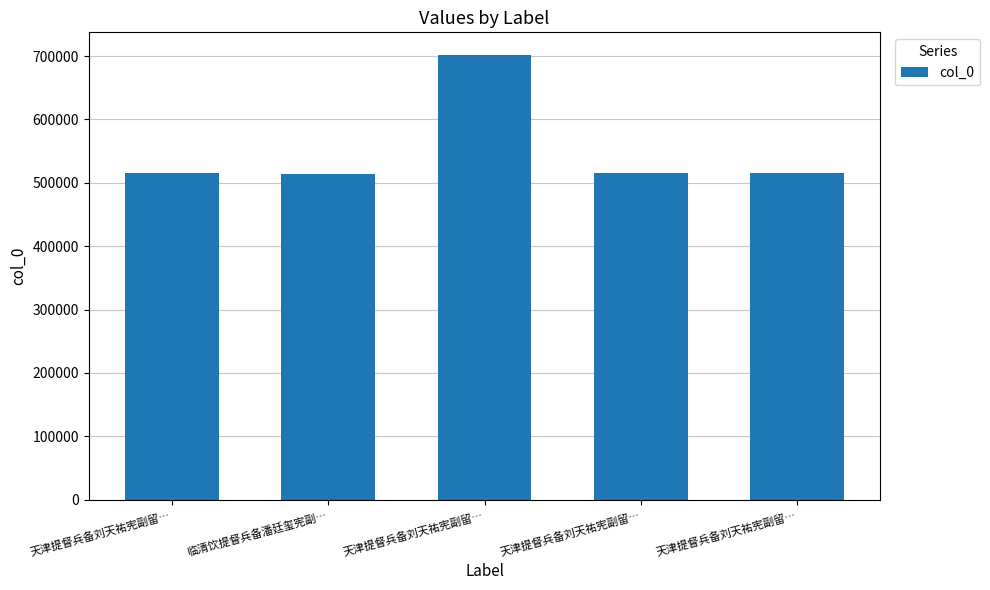

How many bars are there in total?

5